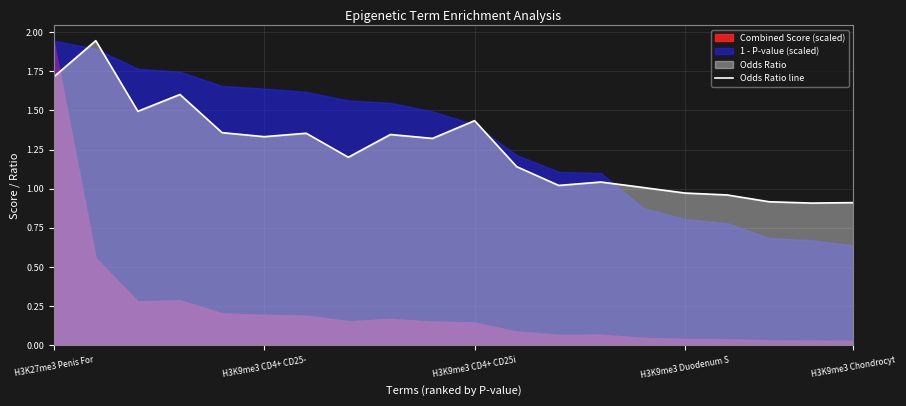

Approximately how many times larger is the value at 17 compared to 8?

0.7